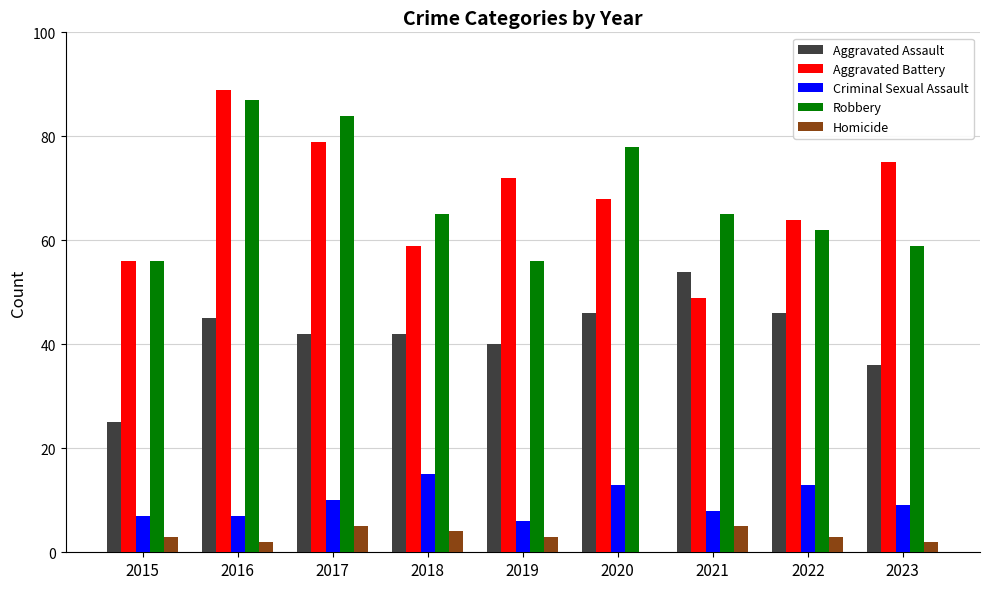

How many Homicide values are between 2 and 4?

6